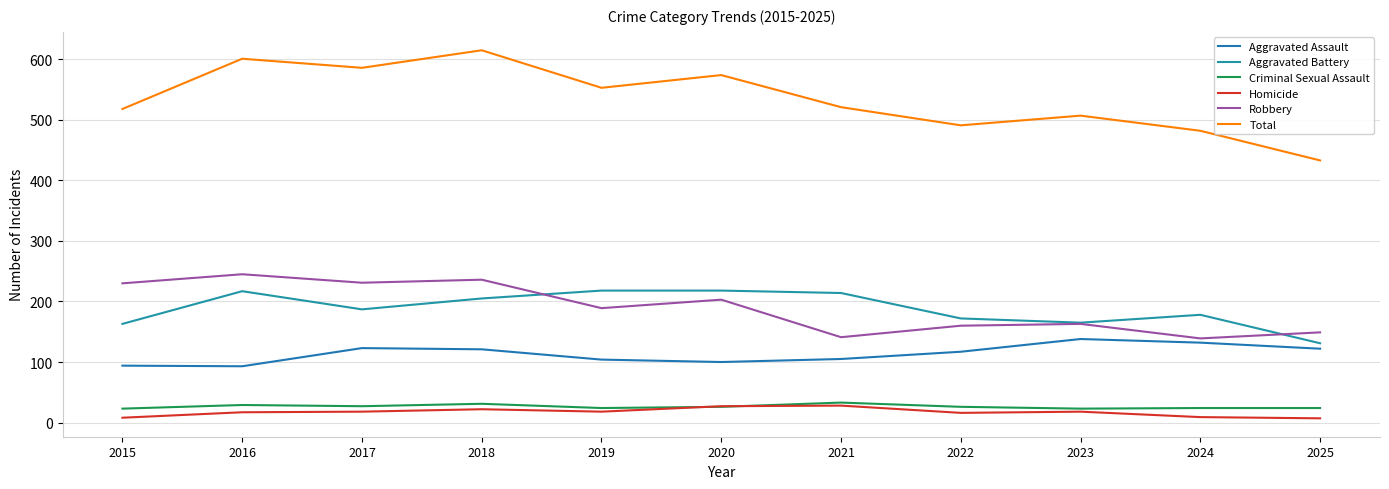

Count the Criminal Sexual Assault values in the range 24 to 29.

7